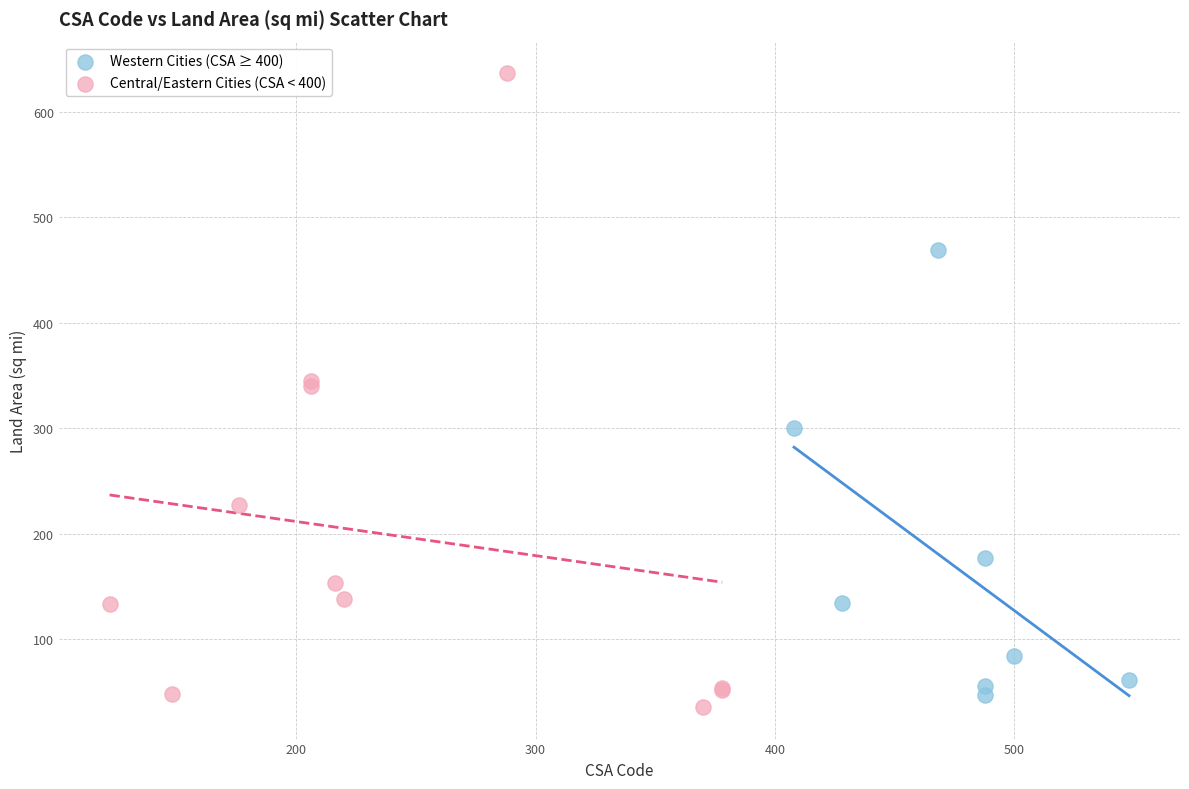

Which series has the largest Y range (max minus min)?

Central/Eastern Cities (CSA < 400)